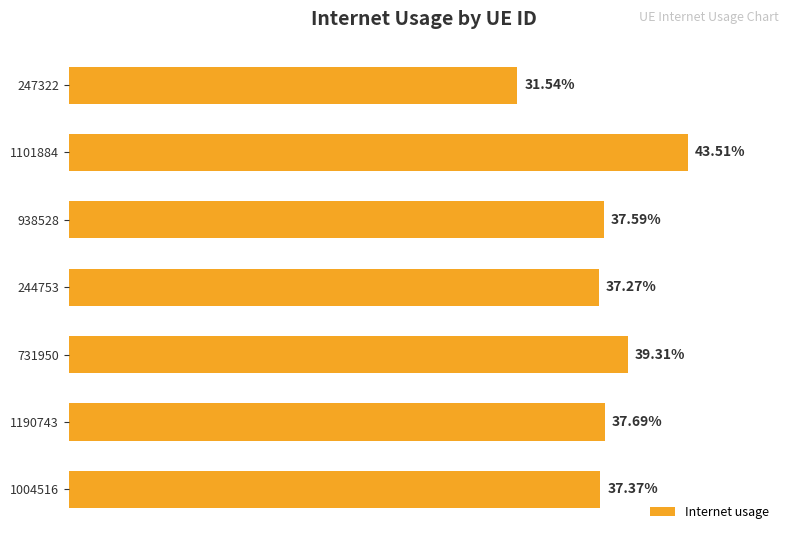

Does the chart contain any negative values?

No